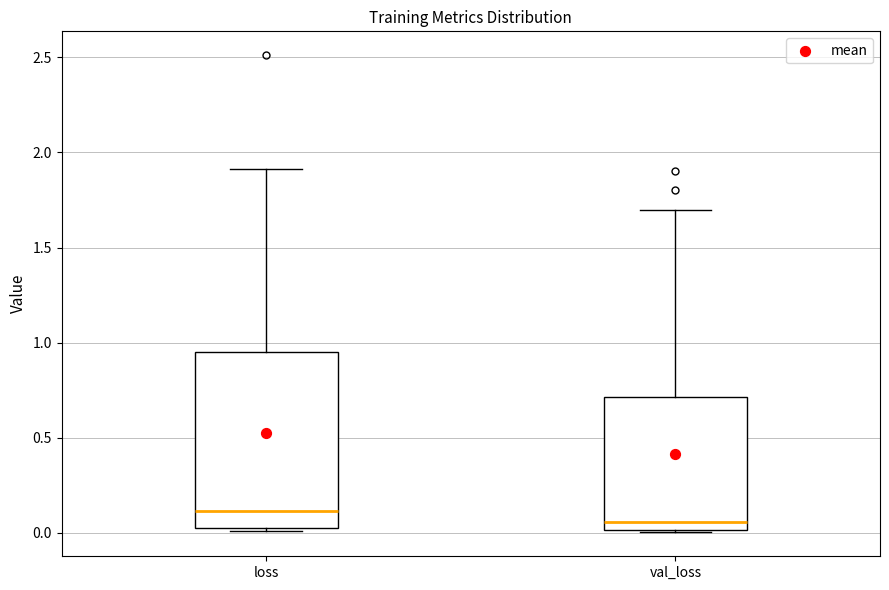

Which box has the highest median line?

loss